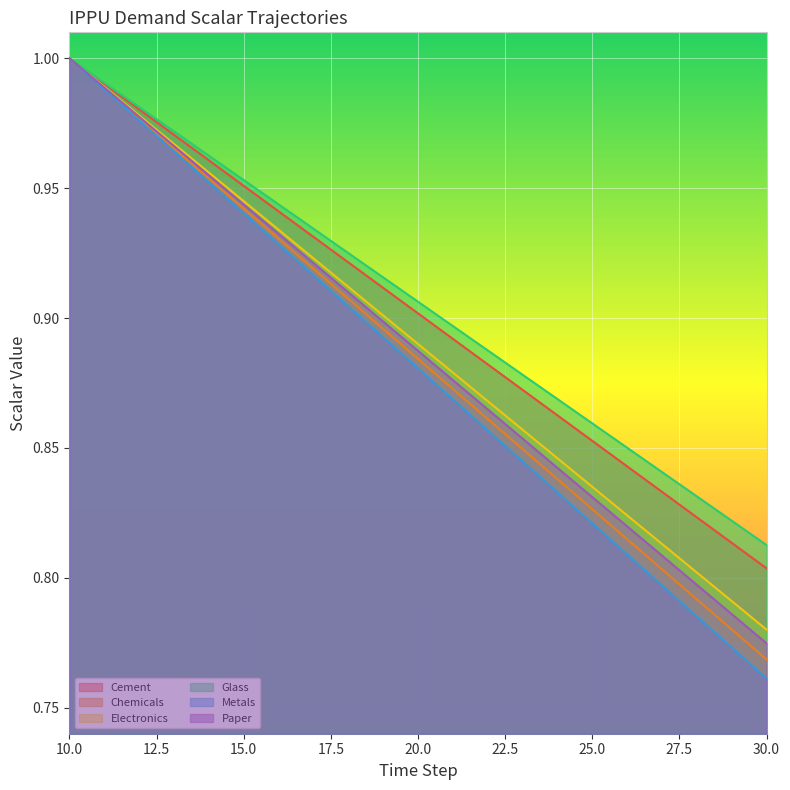

True or false: demscalar_ippu_cement has more than 1 interior local peaks.

False